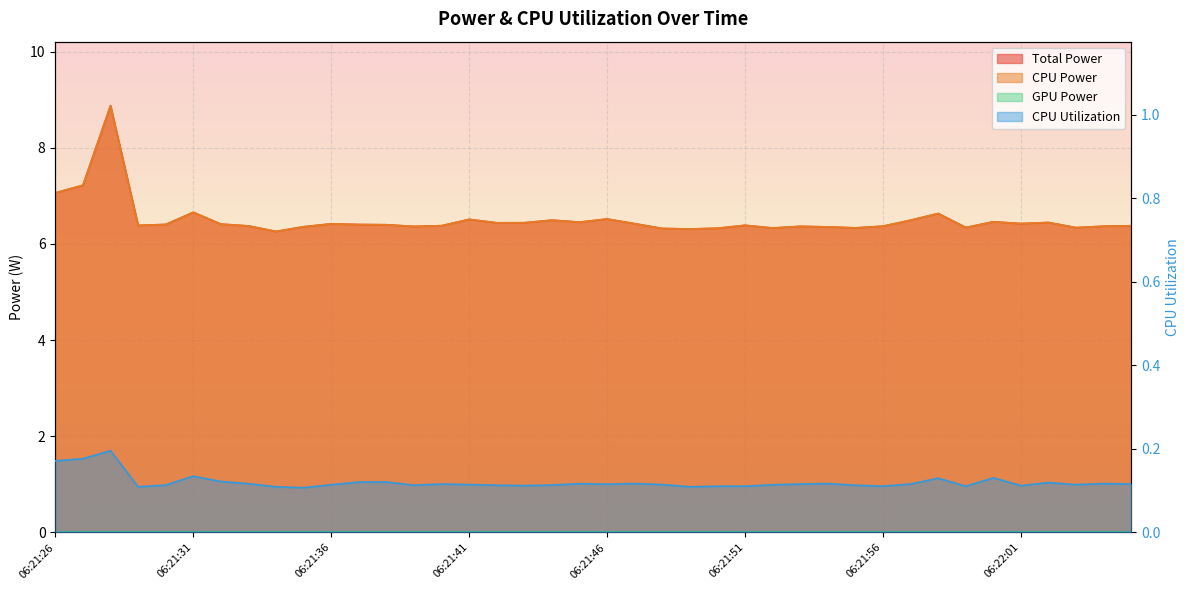

True or false: CPU Power has more than 0 interior local peaks.

True